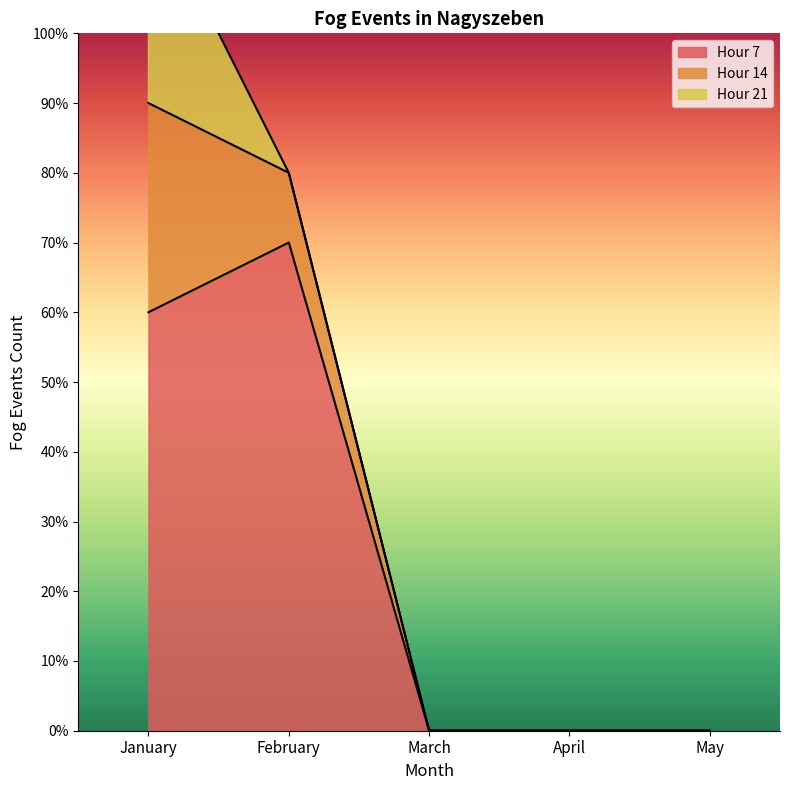

True or false: Hour 7 has a value of -3 at March.

False